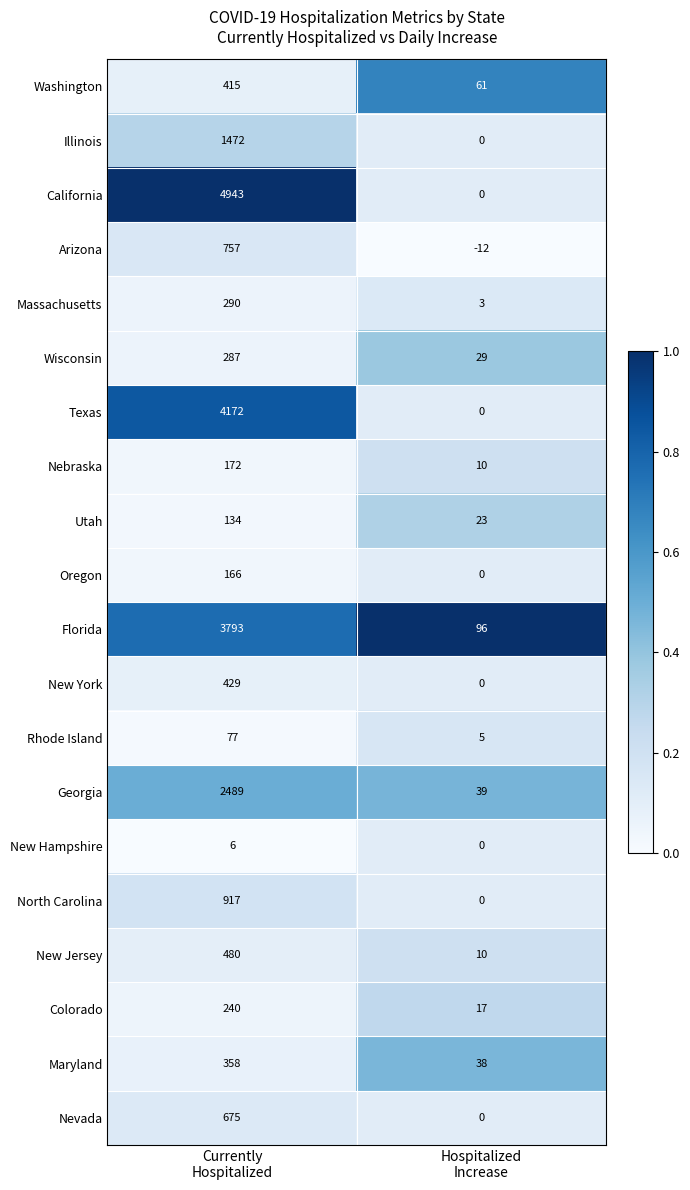

Rank the series by their maximum value, from highest to lowest.

California, Texas, Florida, Georgia, Illinois, North Carolina, Arizona, Nevada, New Jersey, New York, Washington, Maryland, Massachusetts, Wisconsin, Colorado, Nebraska, Oregon, Utah, Rhode Island, New Hampshire